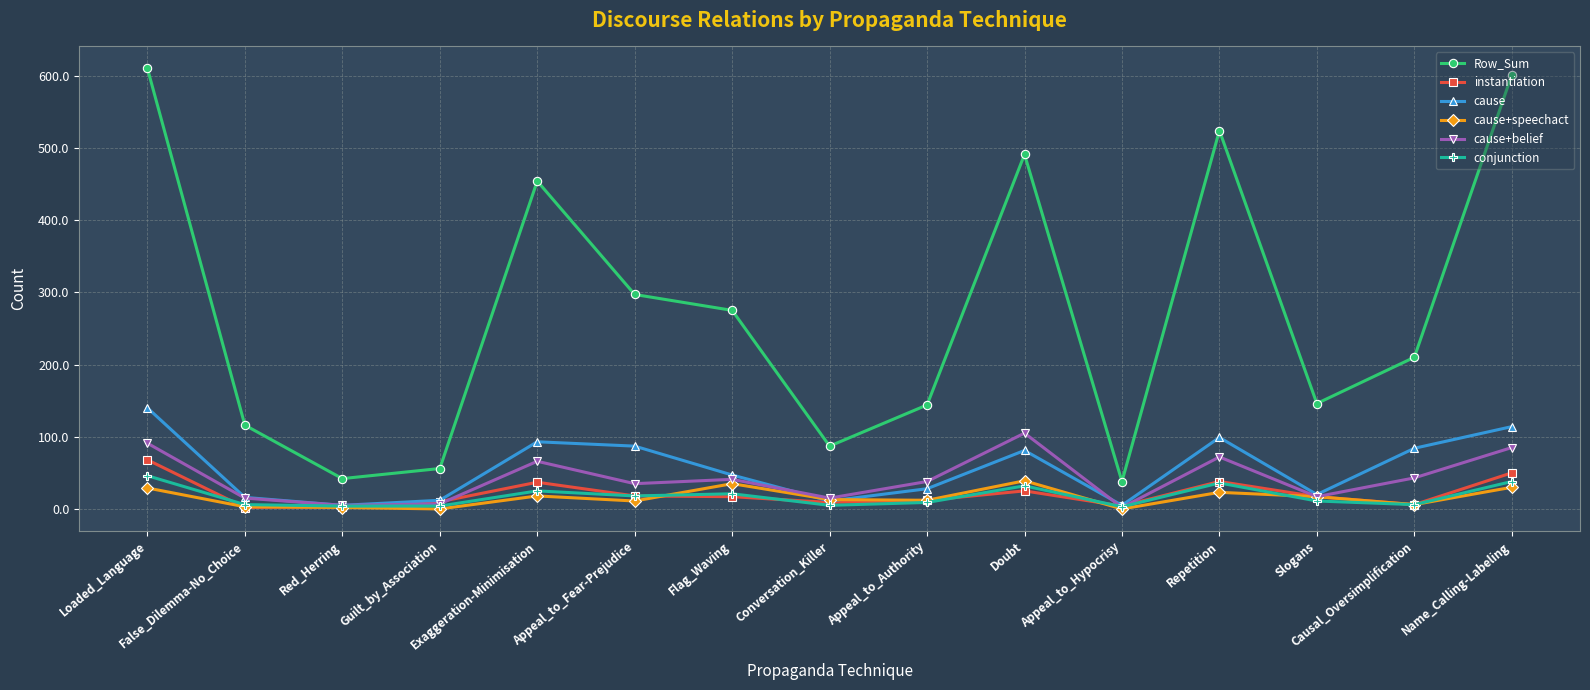

True or false: instantiation and Row_Sum cross at least once.

False